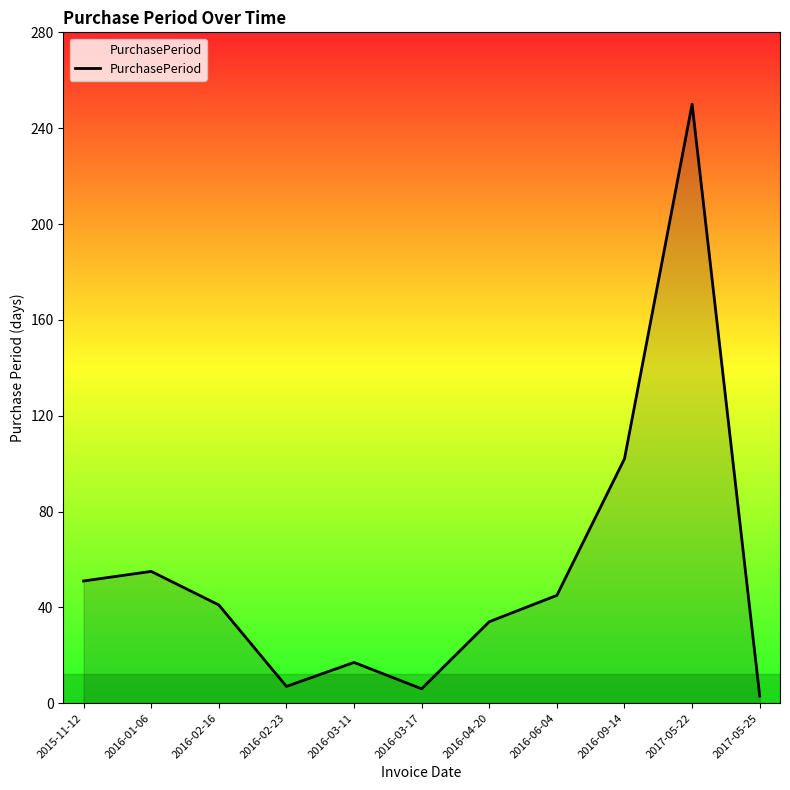

What is the difference between the values at 2016-03-17 and 2015-11-12?

45